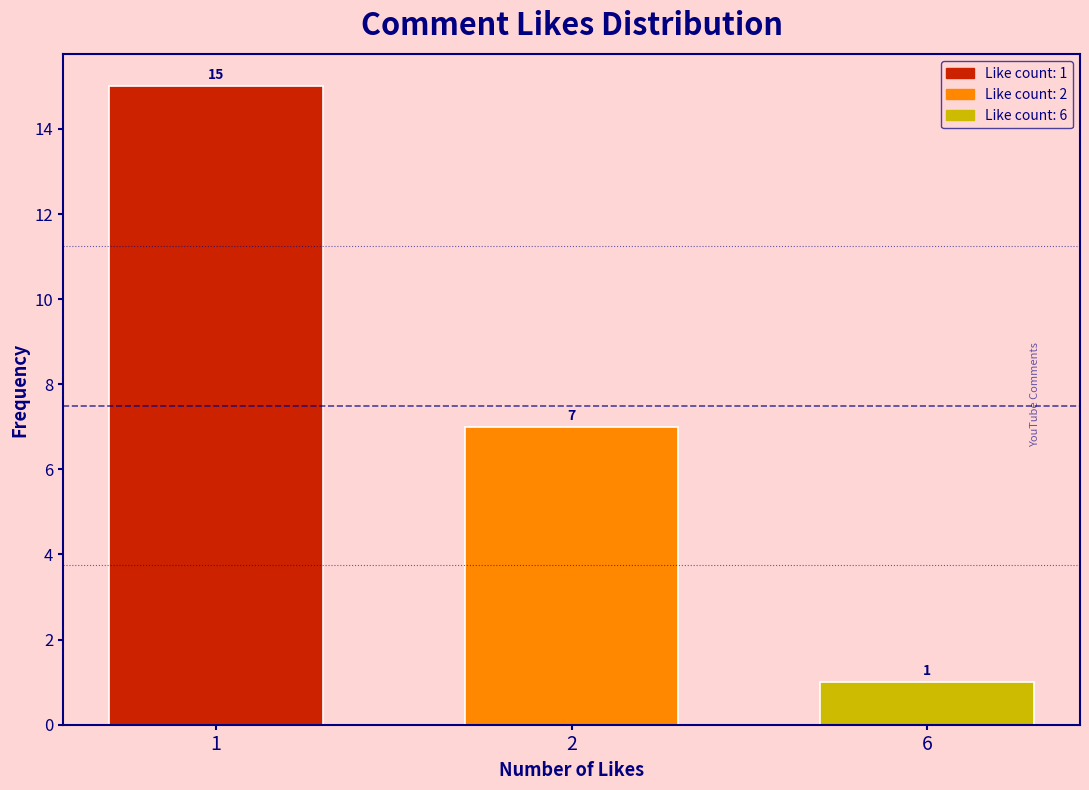

Reading right to left, list all the values displayed in this chart.

1	7	15